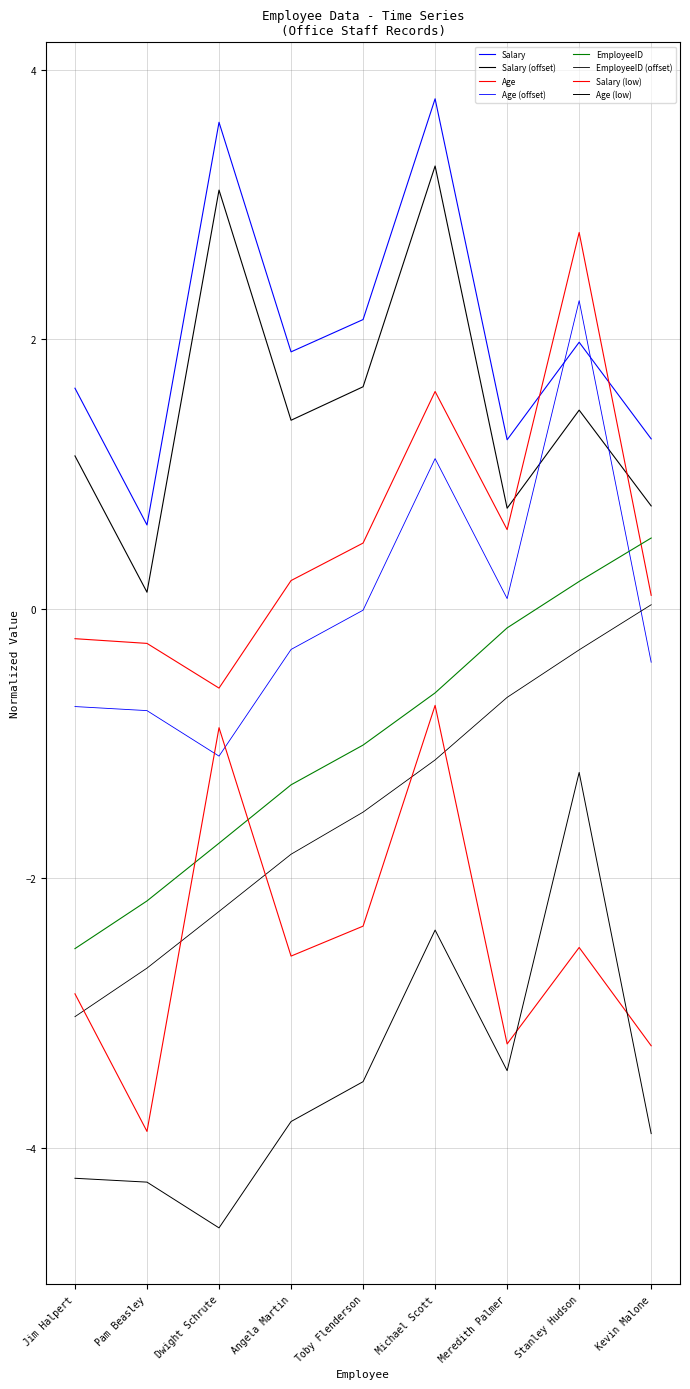

Which series changed the most between Stanley Hudson and Kevin Malone?

Age